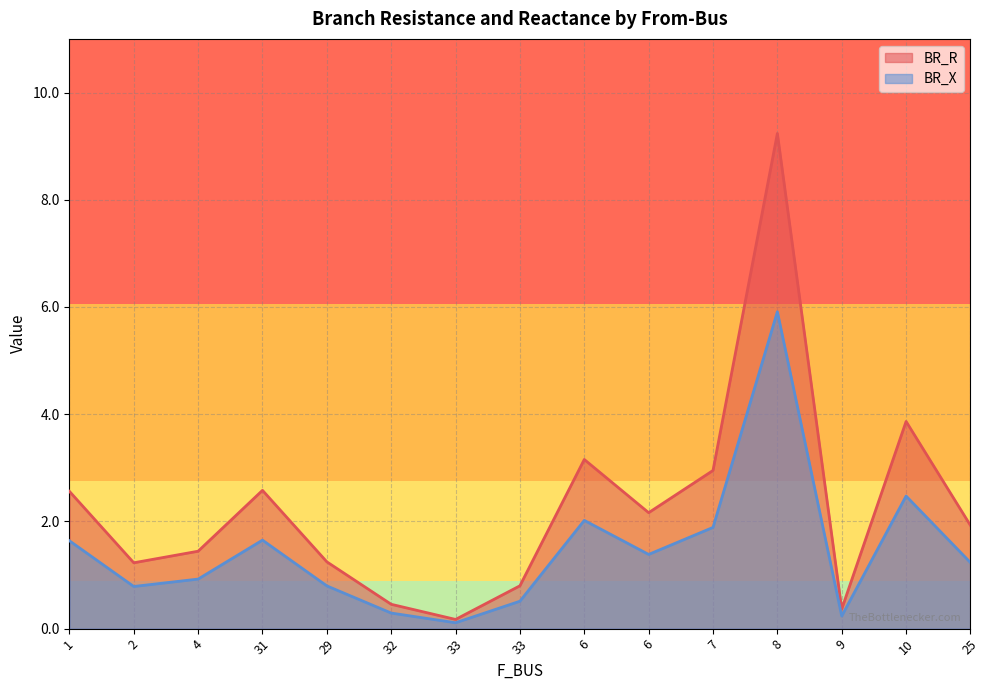

Does the chart have visible grid lines?

Yes